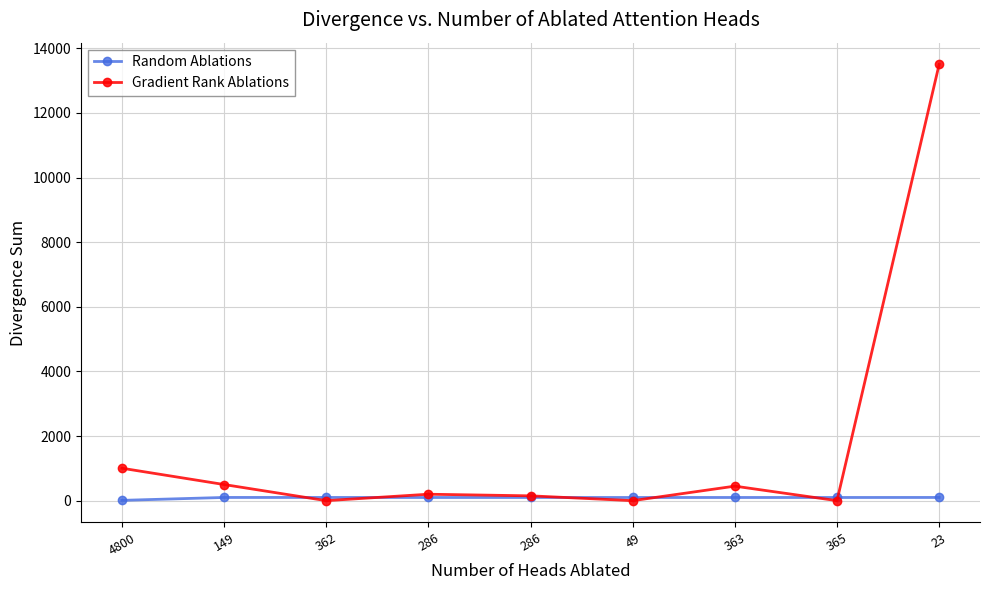

At which label does Gradient Rank Ablations first exceed 200?

4800